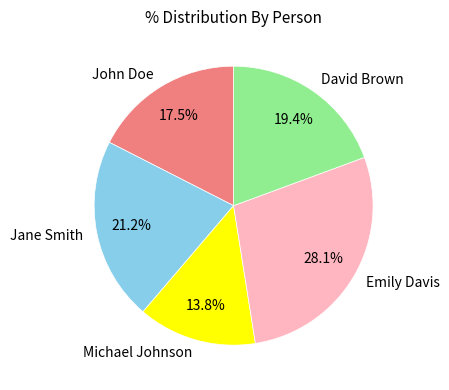

To the nearest percent, what is the average slice percentage?

20%